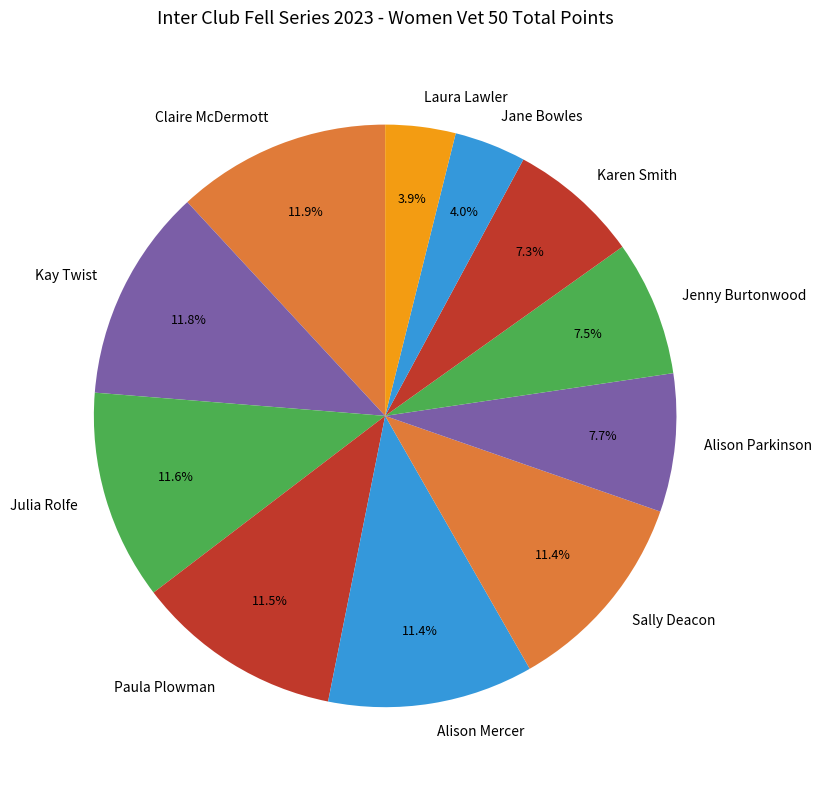

What percentage is the Julia Rolfe slice, to the nearest percent?

12%